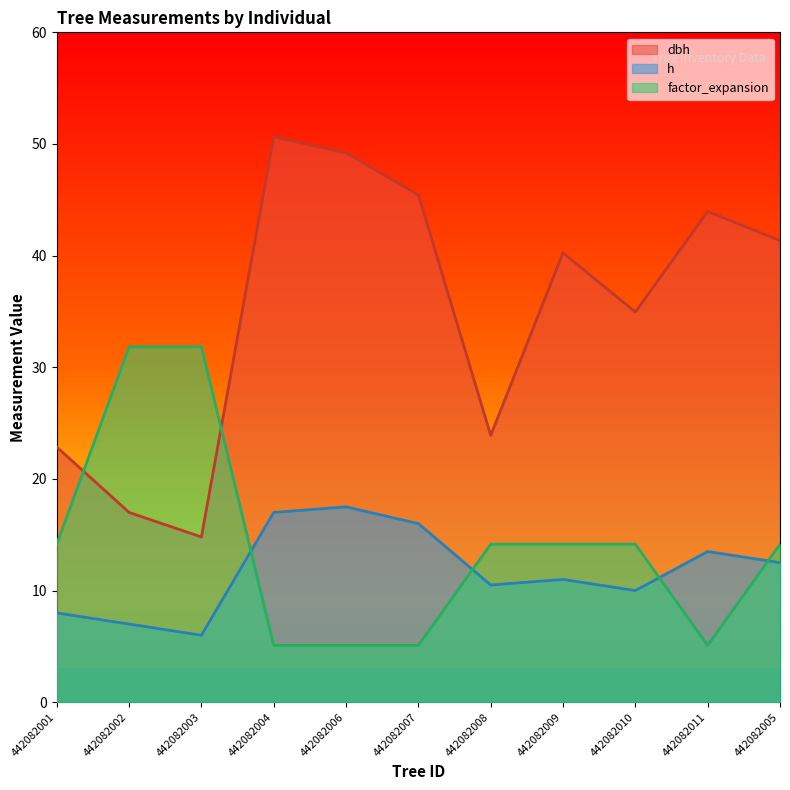

What is the label of the 2nd point from the right?

442082011